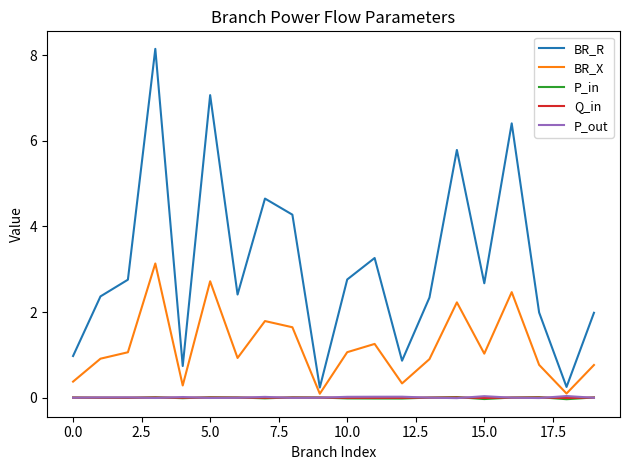

Which series has the largest range (max minus min)?

BR_R